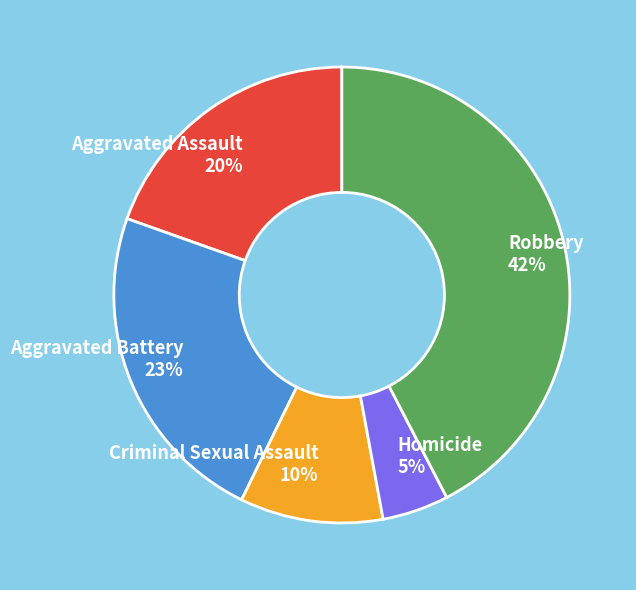

Which has a higher value, Aggravated Battery or Robbery?

Robbery